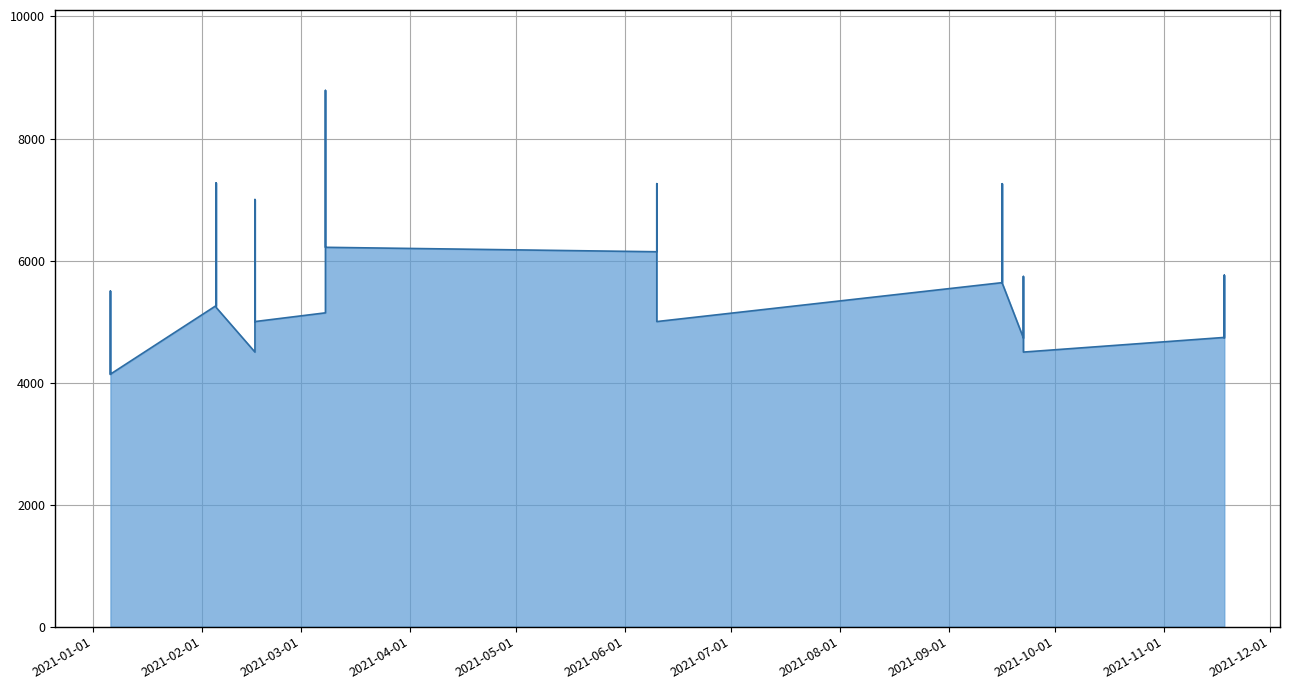

How many points are lower than both their immediate neighbors (excluding endpoints)?

7